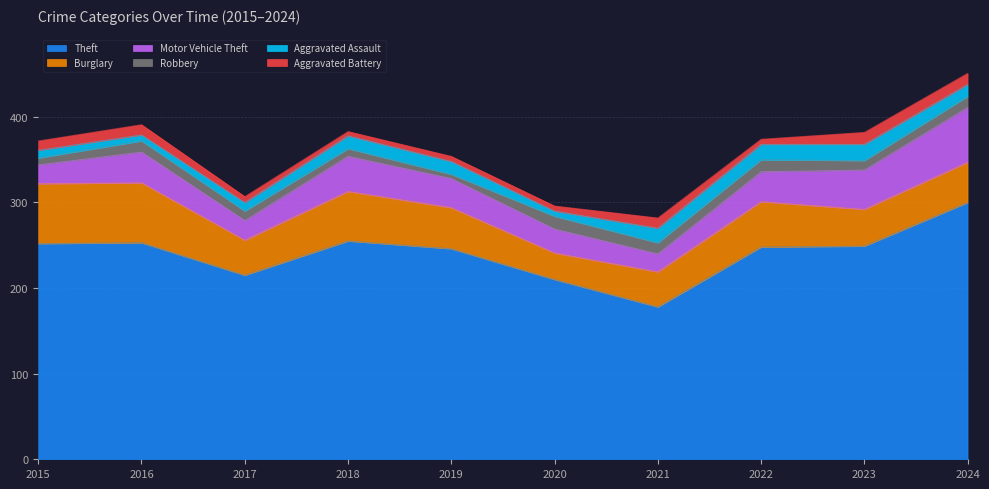

What is the lowest value of the Motor Vehicle Theft series?

21